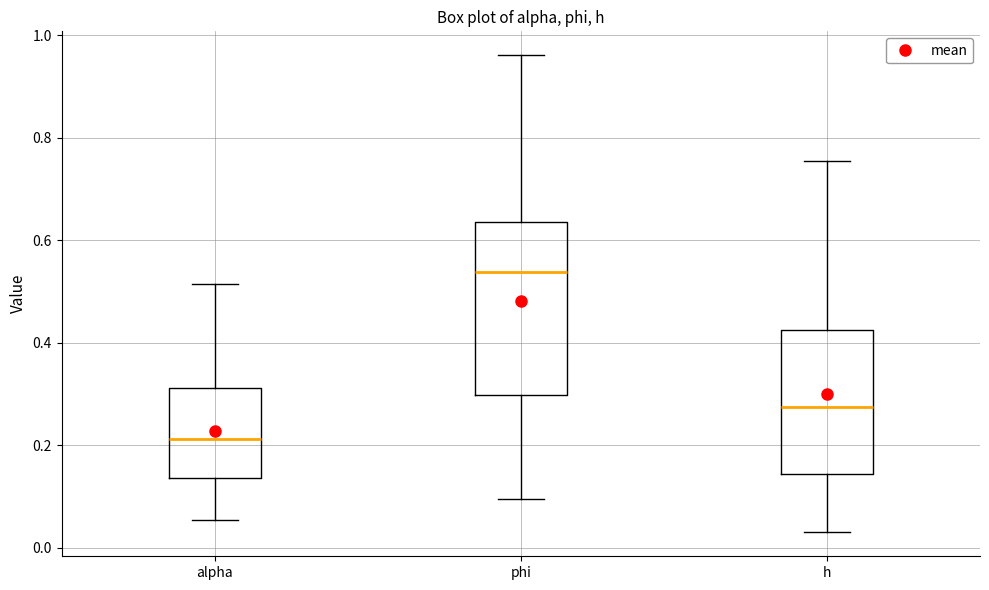

Which box's median line is the highest?

phi